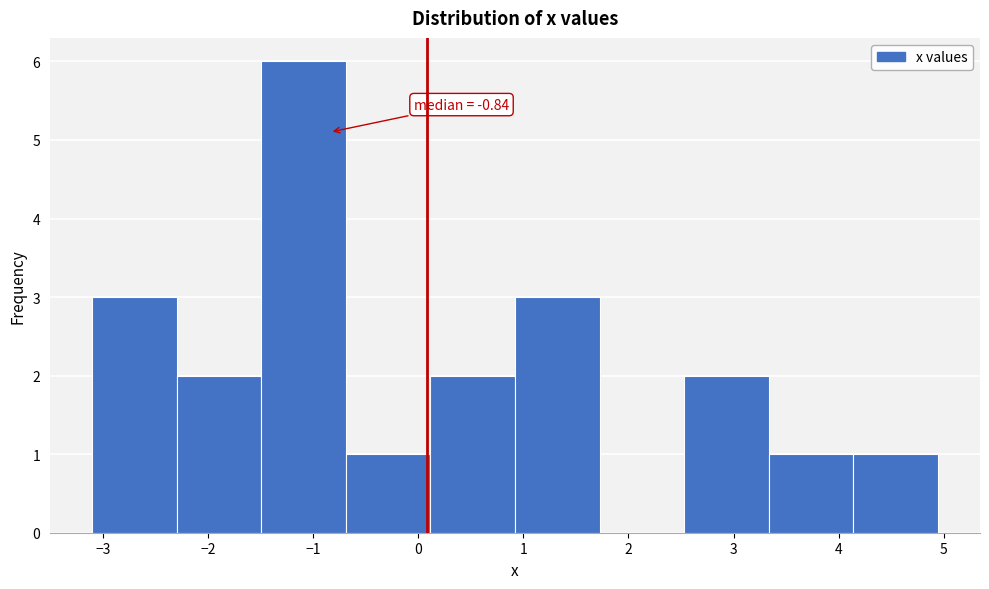

Which range on the x-axis has the tallest bar?

-1.5 to -0.7